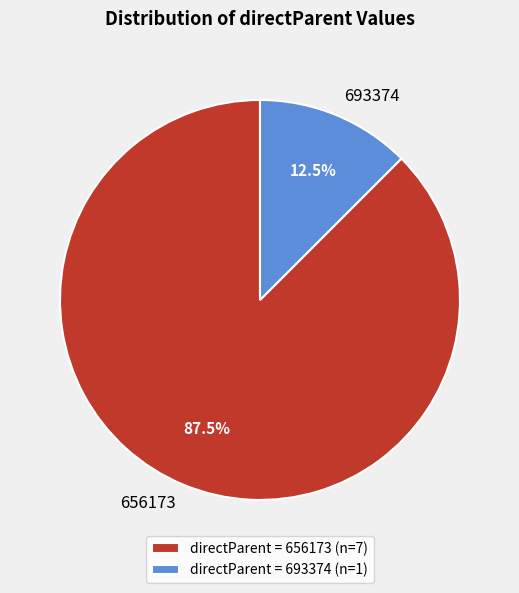

Count the number of slices in the pie.

2